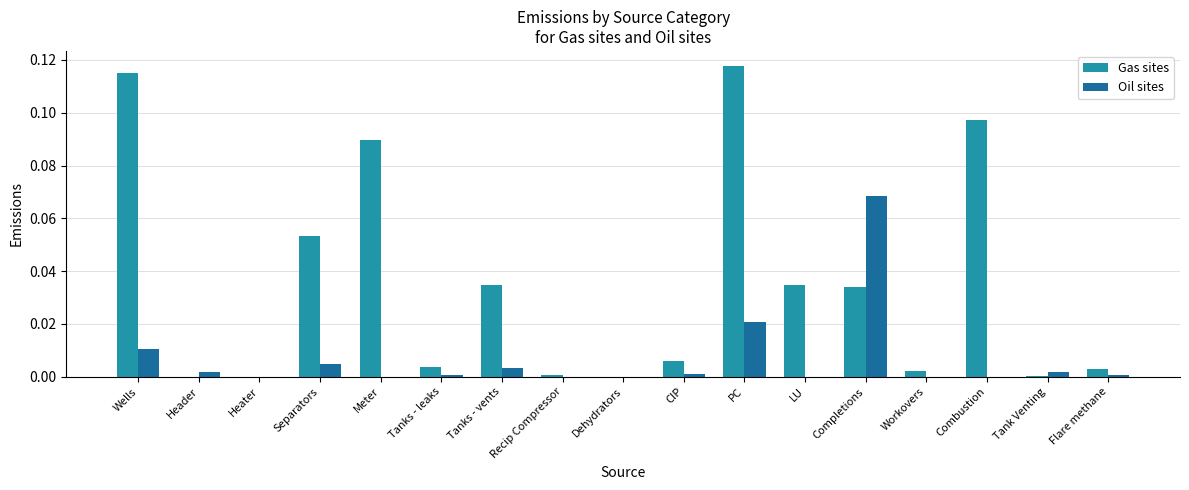

What are all the series names shown in the legend?

Gas sites, Oil sites